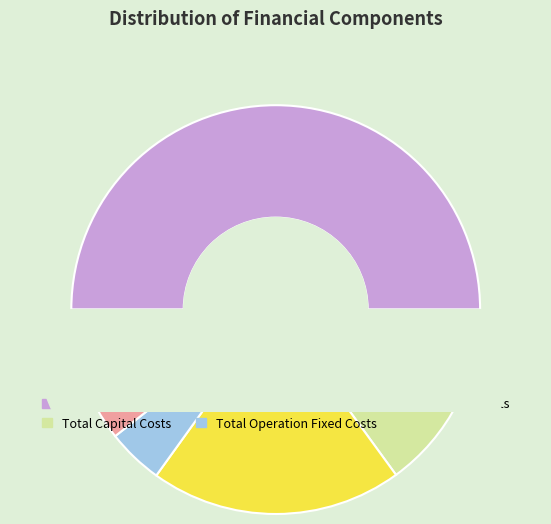

To the nearest percent, what percentage of the pie is Total Revenues?

50%